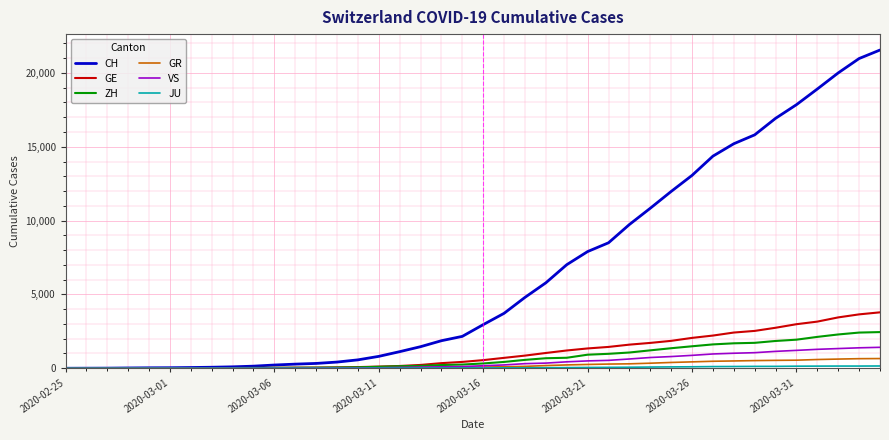

What is the greatest value displayed?

21554